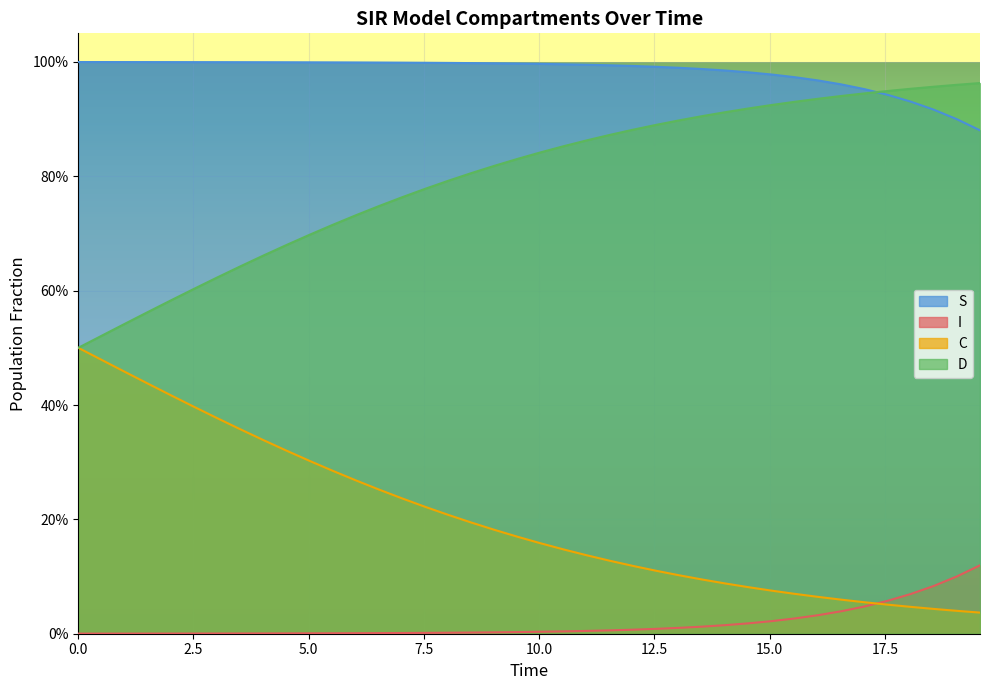

Which series has the largest range (max minus min)?

D